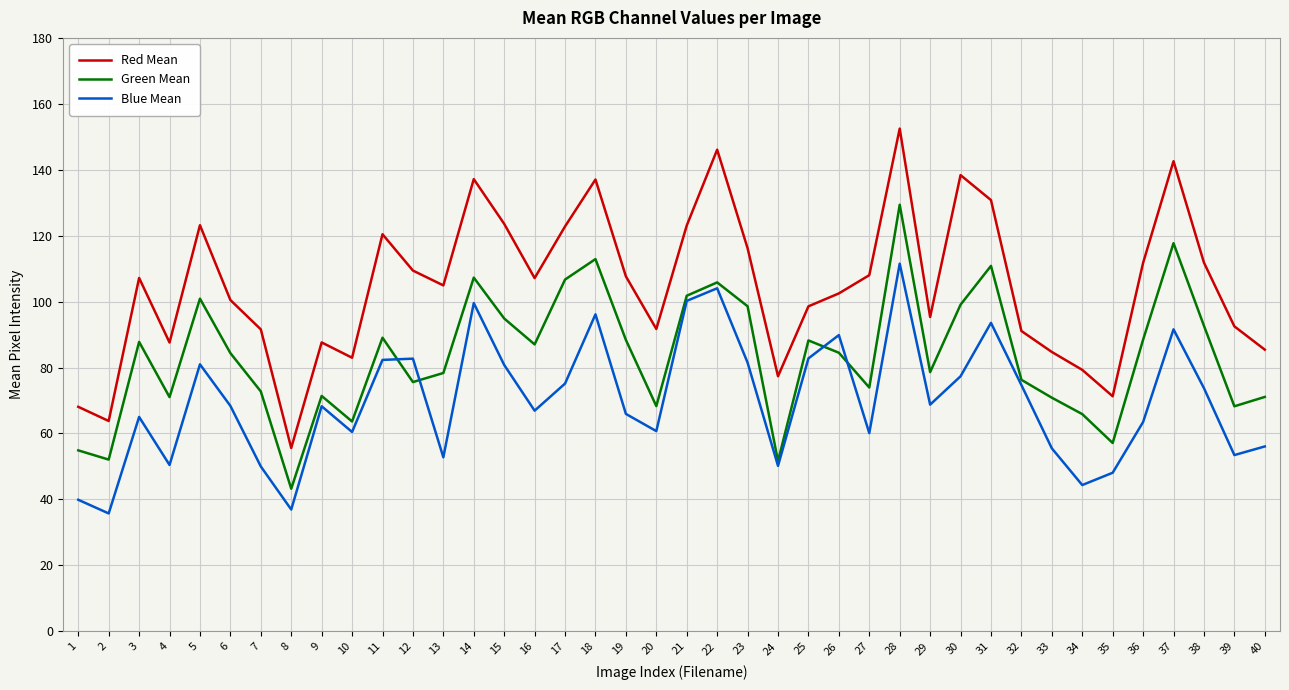

What is the lowest value of the Green Mean series?

43.2